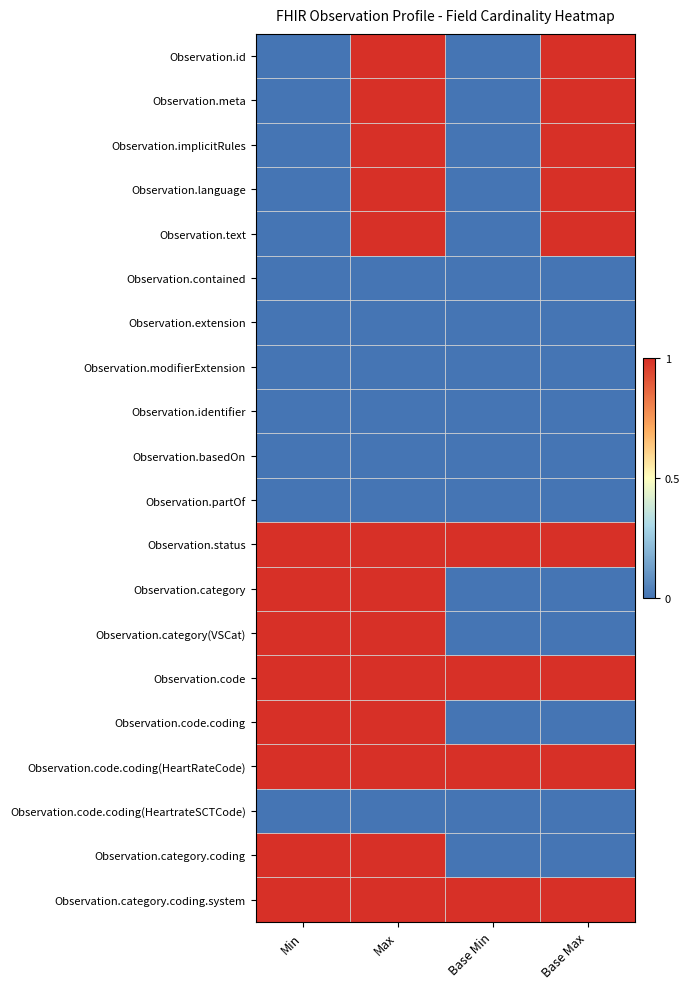

Rank the series by their maximum value, from highest to lowest.

Observation.id, Observation.meta, Observation.implicitRules, Observation.language, Observation.text, Observation.status, Observation.category, Observation.category(VSCat), Observation.code, Observation.code.coding, Observation.code.coding(HeartRateCode), Observation.category.coding, Observation.category.coding.system, Observation.contained, Observation.extension, Observation.modifierExtension, Observation.identifier, Observation.basedOn, Observation.partOf, Observation.code.coding(HeartrateSCTCode)